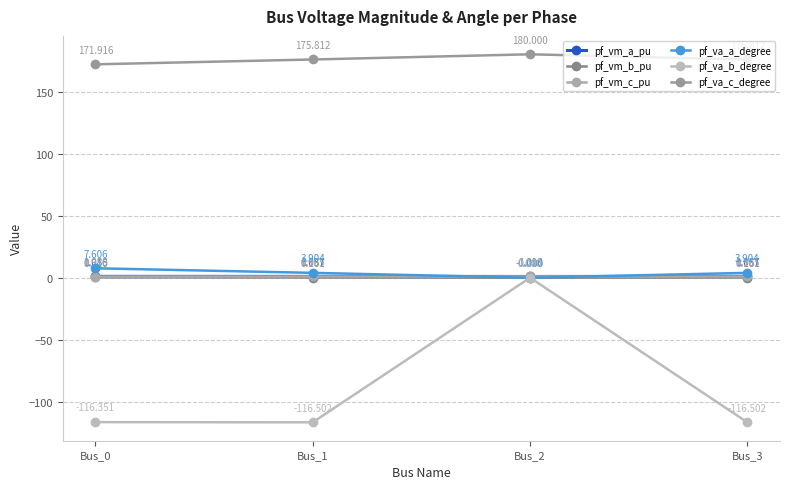

Is the value of pf_va_c_degree at Bus_2 greater than the value of pf_va_b_degree at Bus_0?

Yes